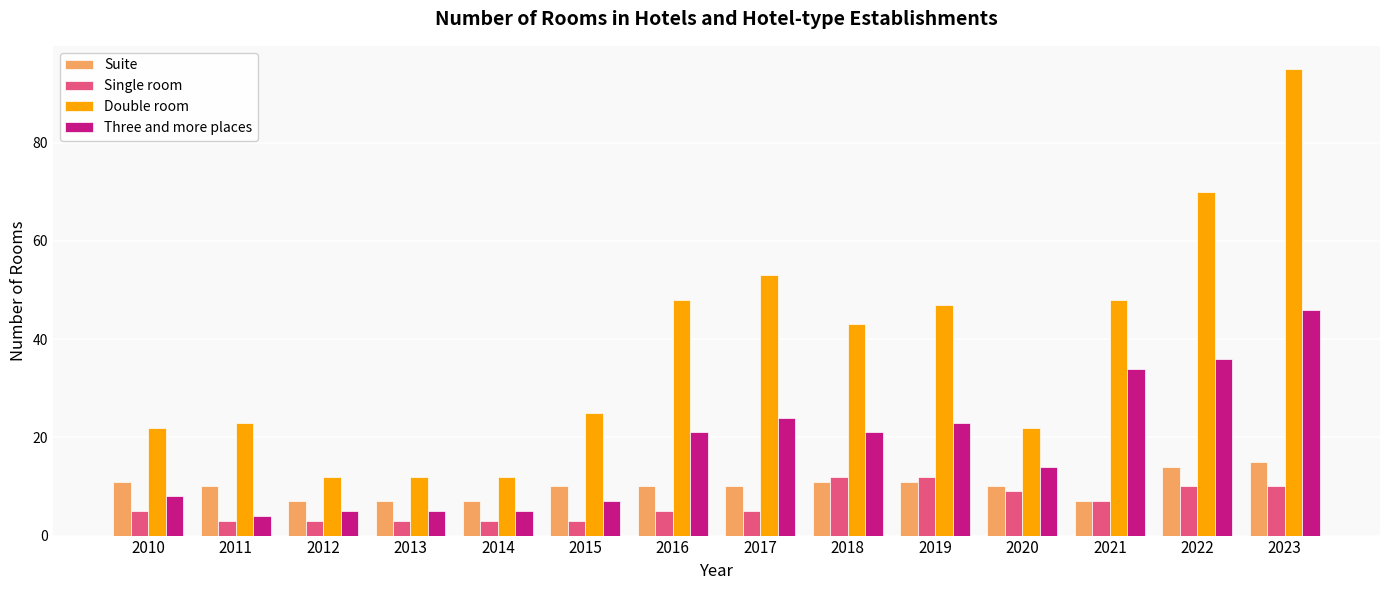

Reading right to left, list all the values displayed in this chart.

Suite: 15	14	7	10	11	11	10	10	10	7	7	7	10	11
Single room: 10	10	7	9	12	12	5	5	3	3	3	3	3	5
Double room: 95	70	48	22	47	43	53	48	25	12	12	12	23	22
Three and more places: 46	36	34	14	23	21	24	21	7	5	5	5	4	8